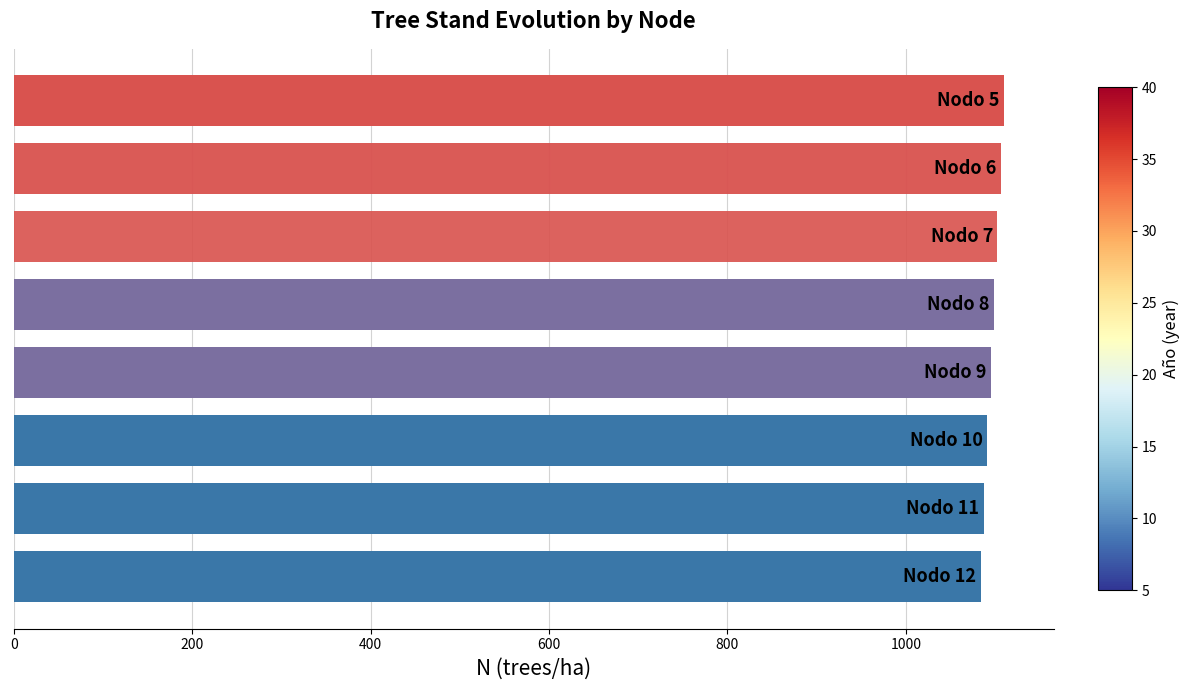

What is the value of the 4th bar from the top?

1098.8